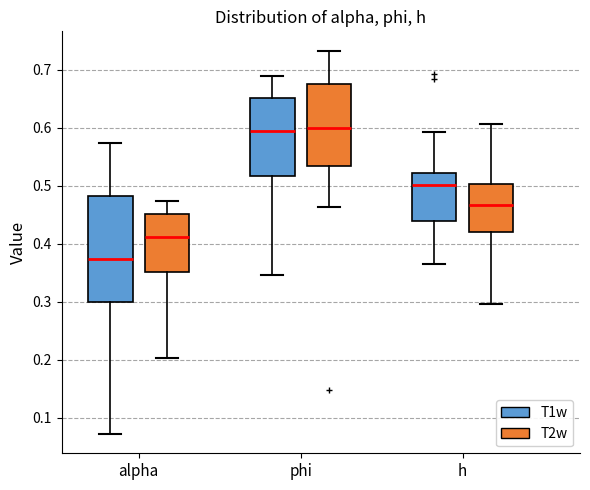

Which box's median line is the lowest?

alpha (T1w)